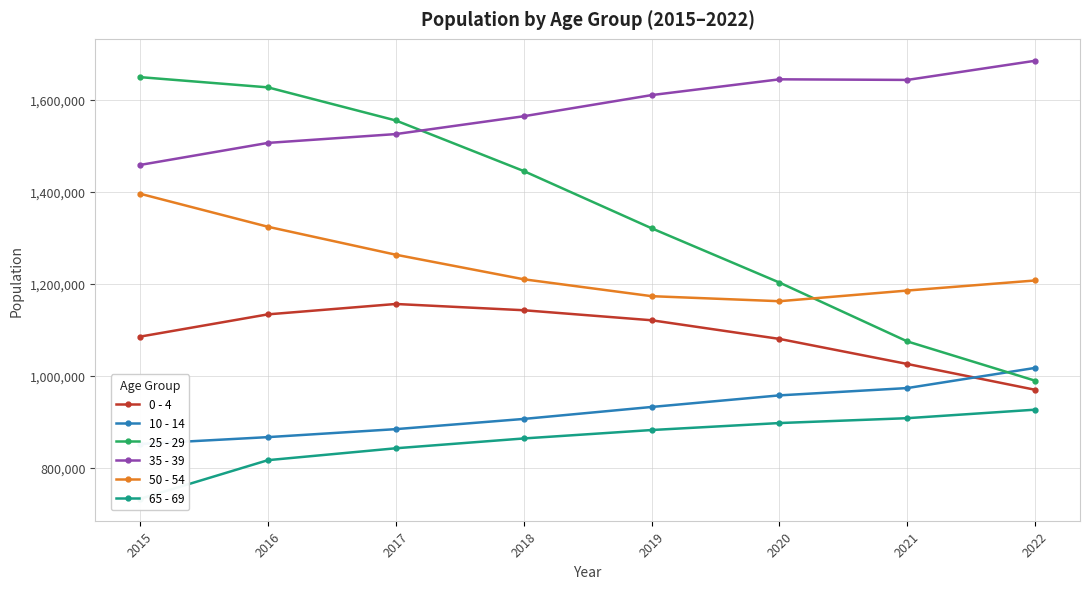

How many lines are shown in the chart?

6